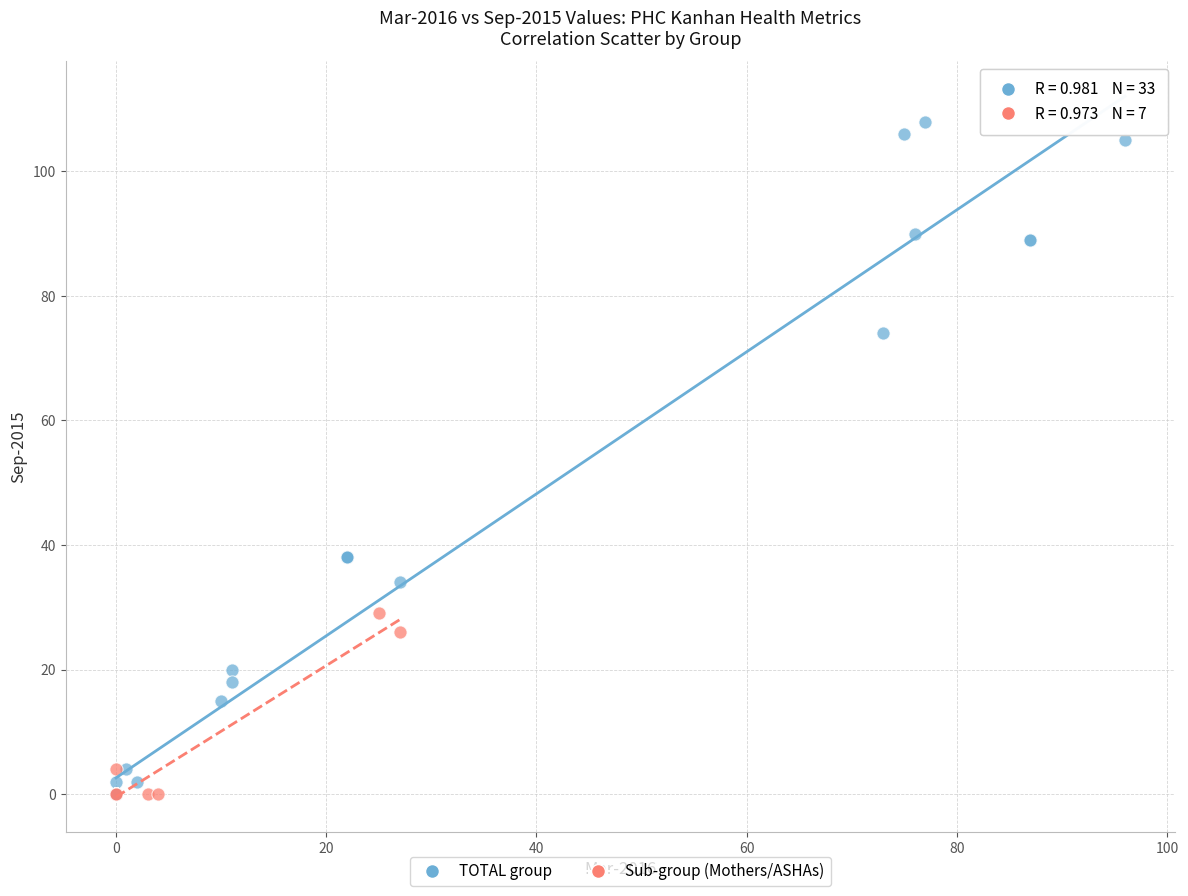

Which series has the widest spread of Y values?

TOTAL group